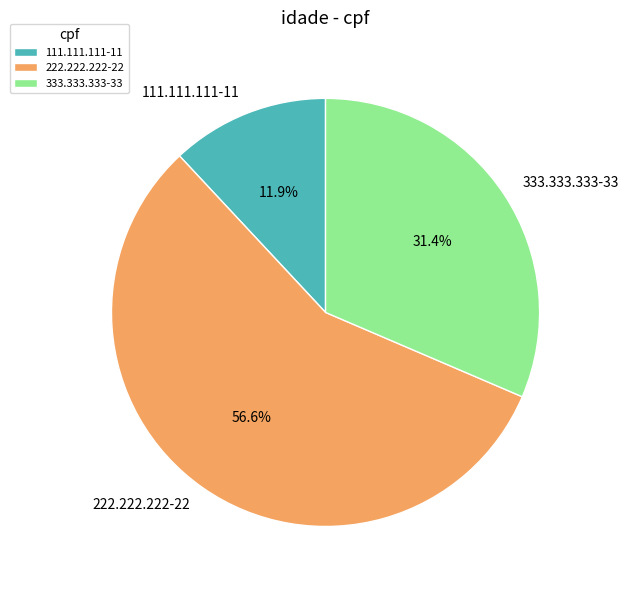

What is the largest slice in the pie chart?

222.222.222-22